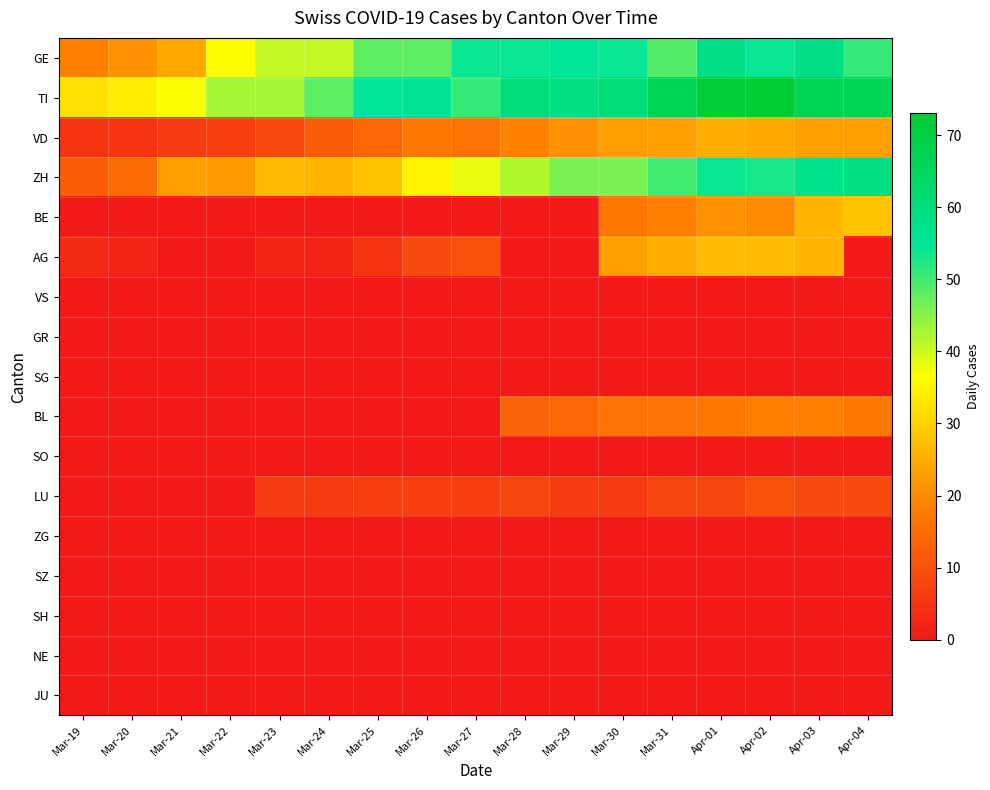

The value of ZH at Mar-26 is 55.9. True or false?

False